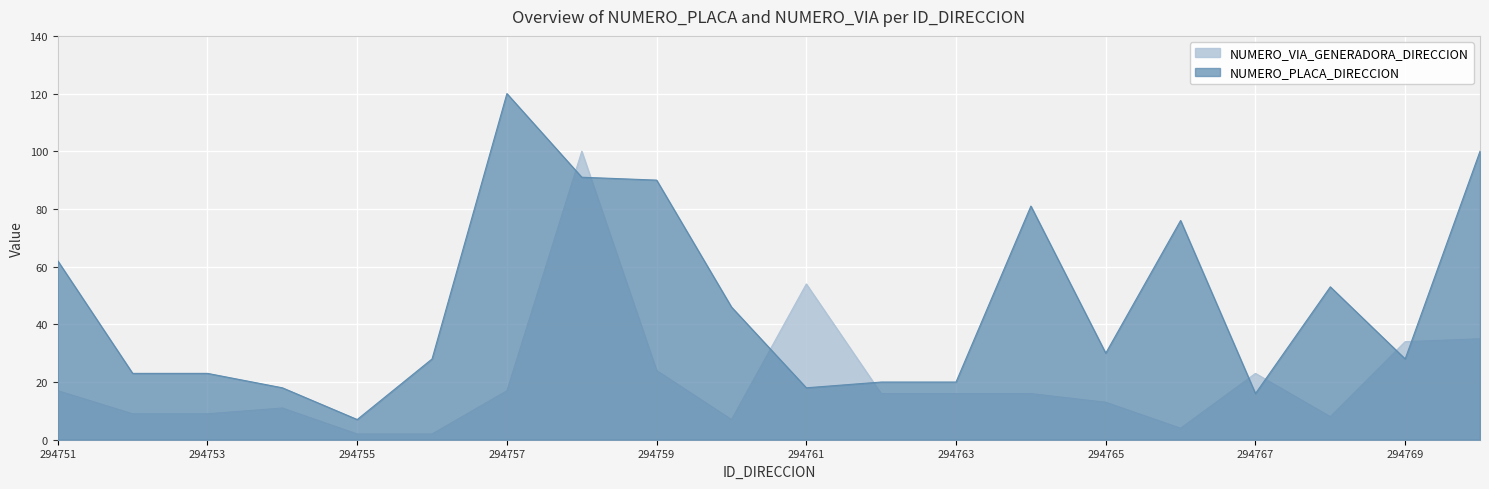

Where do NUMERO_VIA_GENERADORA_DIRECCION and NUMERO_PLACA_DIRECCION first cross each other?

294757 and 294758